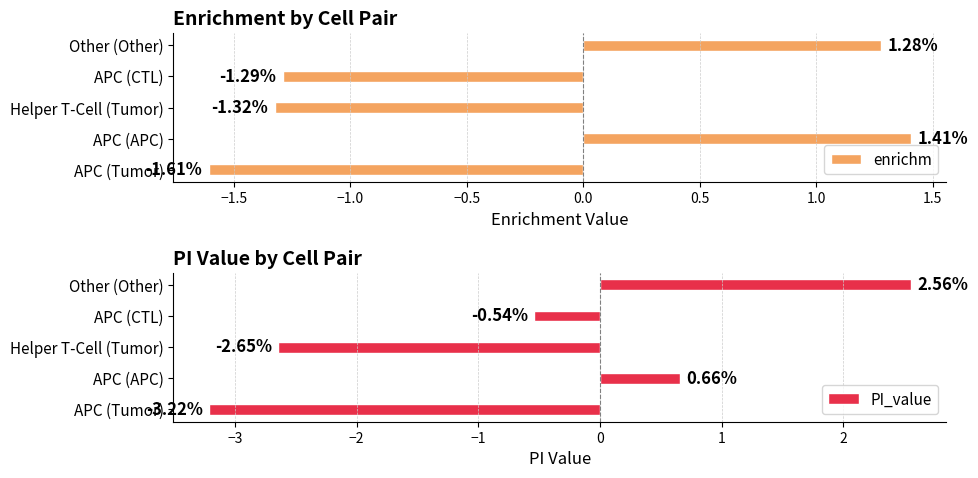

Reading left to right, list all the values displayed in this chart.

enrichm: -1.6	1.4	-1.3	-1.3	1.3
PI_value: -3.2	0.7	-2.6	-0.5	2.6